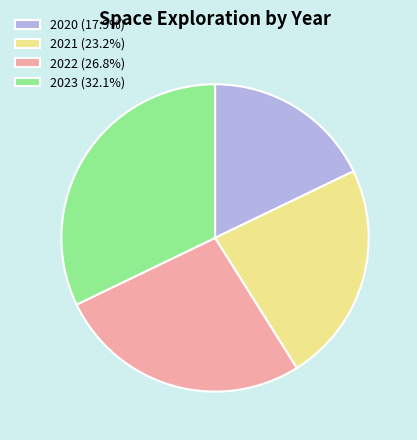

Is it true that 2023 is 32% of the pie?

True